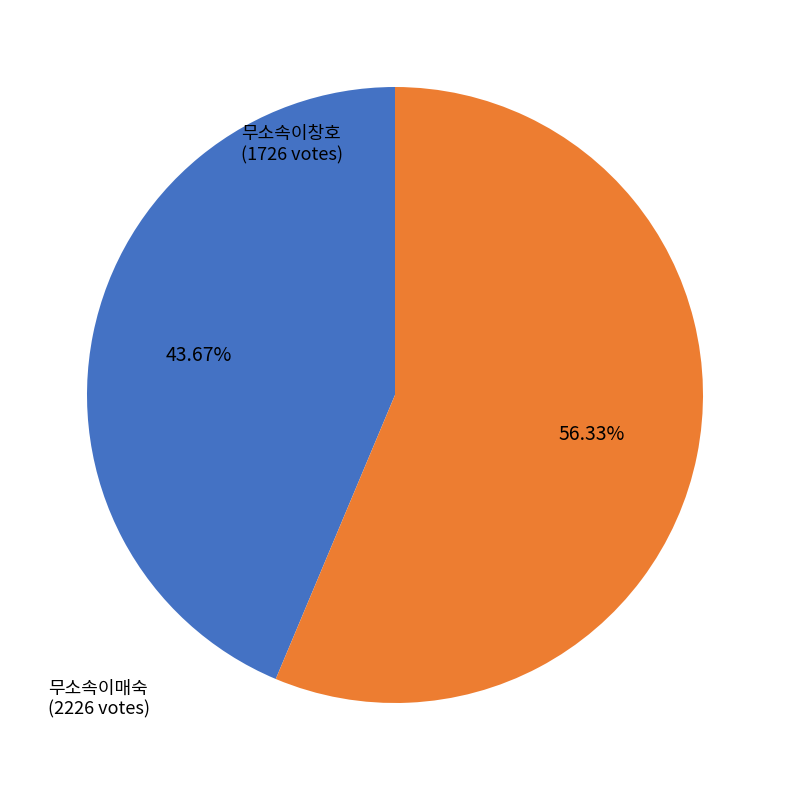

What is the largest slice in the pie chart?

무소속이매숙